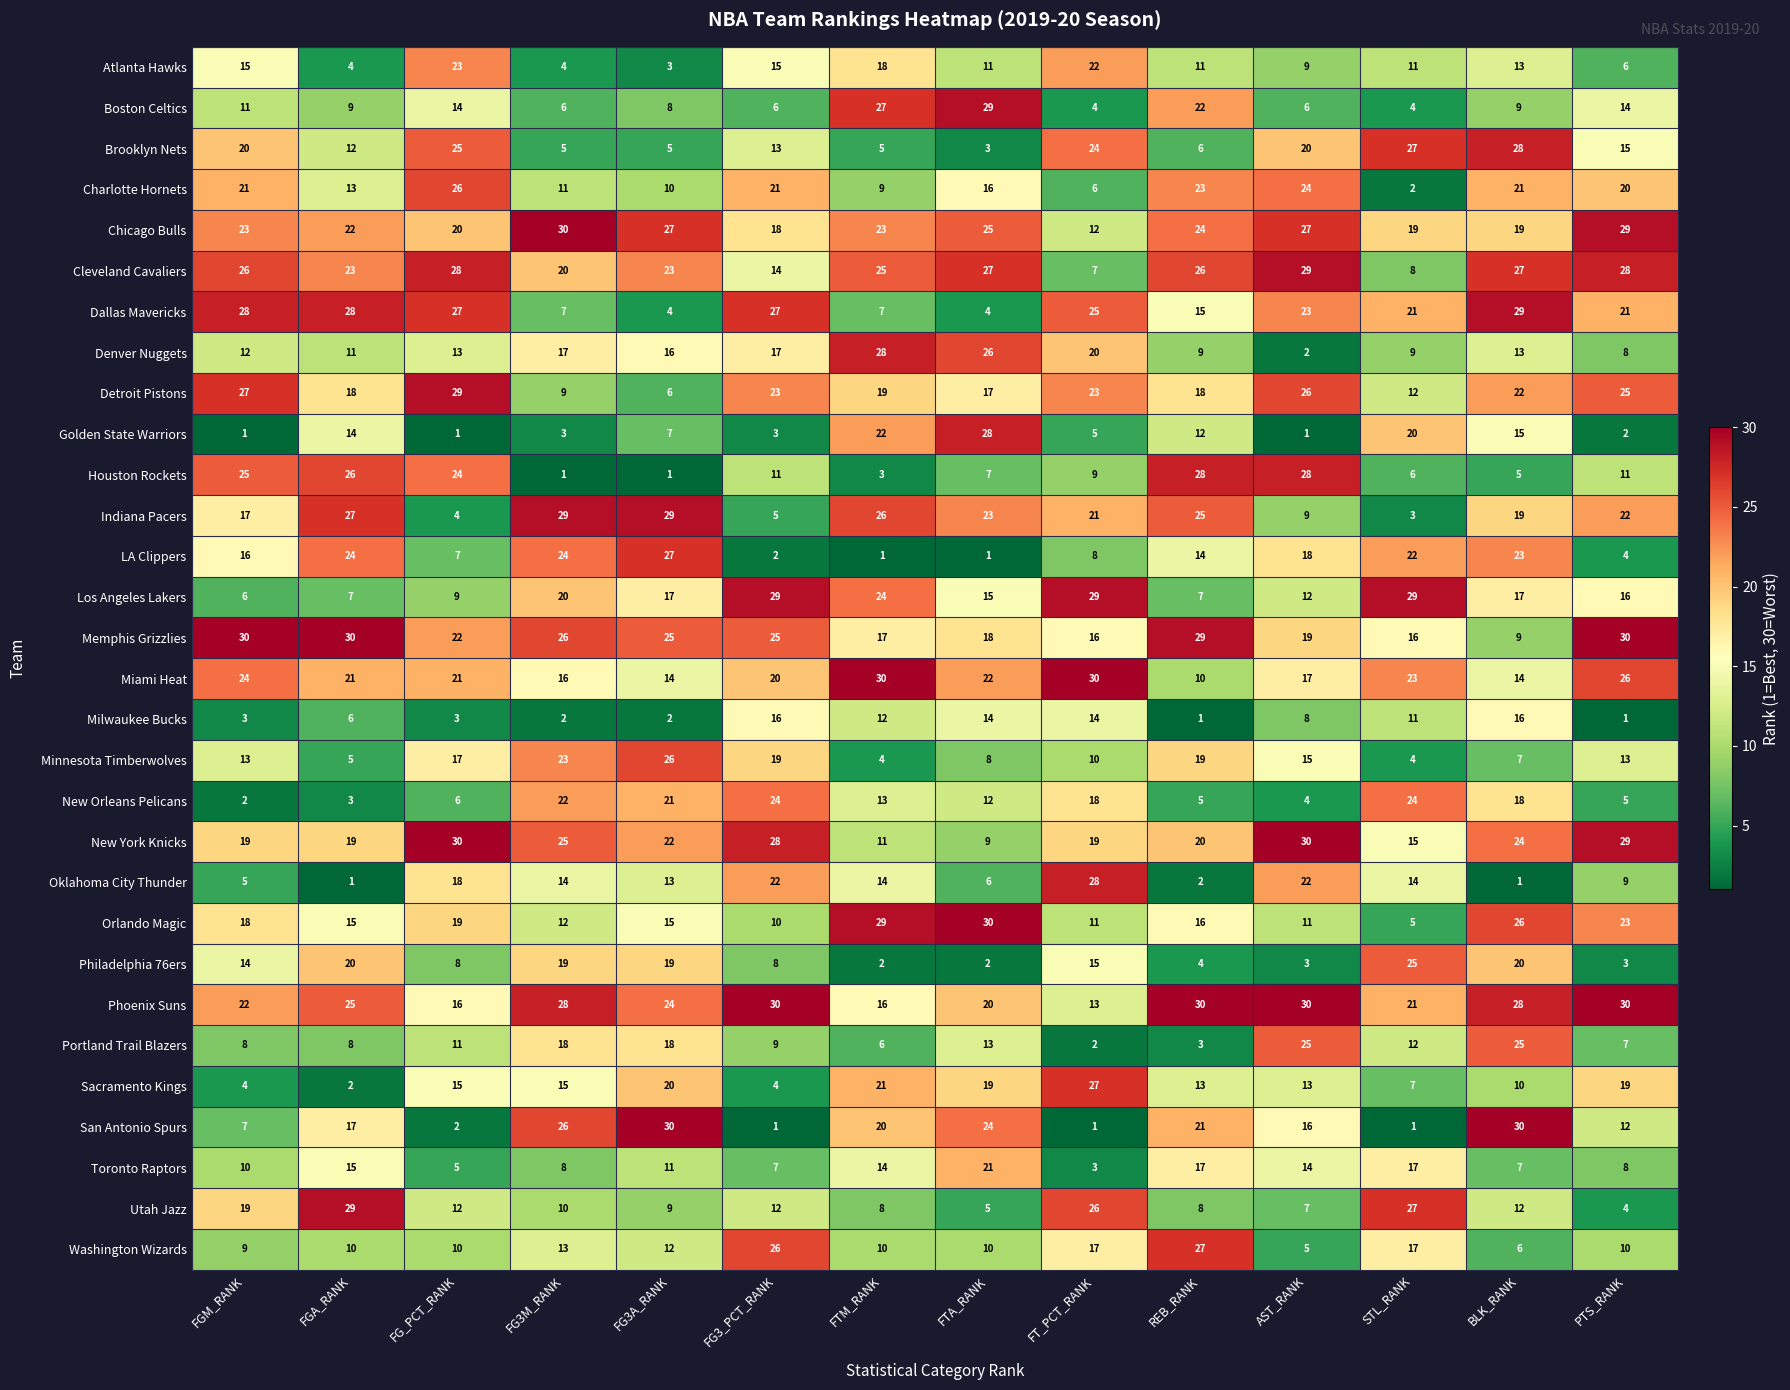

Rank the series at FTA_RANK from highest to lowest value.

Orlando Magic, Boston Celtics, Golden State Warriors, Cleveland Cavaliers, Denver Nuggets, Chicago Bulls, San Antonio Spurs, Indiana Pacers, Miami Heat, Toronto Raptors, Phoenix Suns, Sacramento Kings, Memphis Grizzlies, Detroit Pistons, Charlotte Hornets, Los Angeles Lakers, Milwaukee Bucks, Portland Trail Blazers, New Orleans Pelicans, Atlanta Hawks, Washington Wizards, New York Knicks, Minnesota Timberwolves, Houston Rockets, Oklahoma City Thunder, Utah Jazz, Dallas Mavericks, Brooklyn Nets, Philadelphia 76ers, LA Clippers